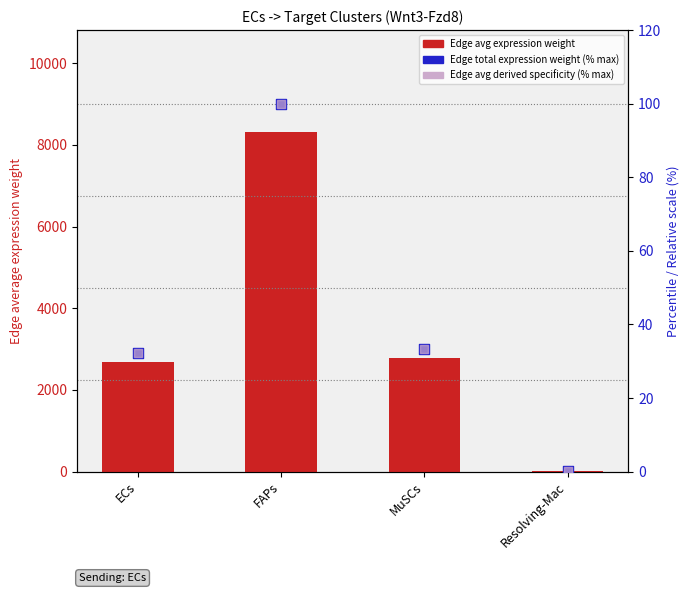

Which series has the widest spread of Y values?

Edge average expression weight